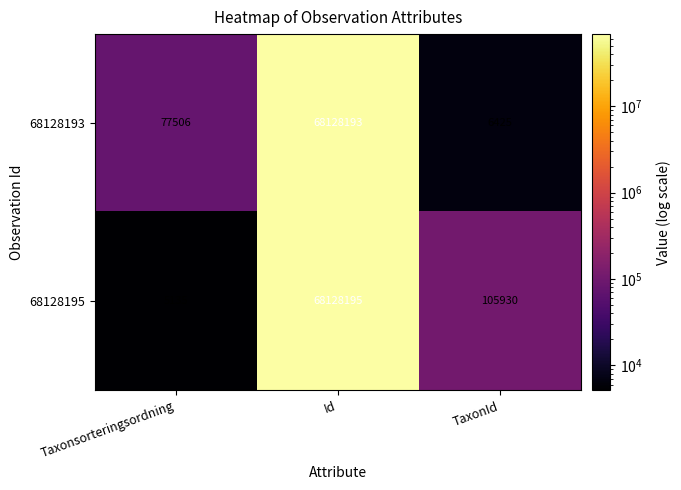

Which category has the lowest value in the 68128195 series?

Taxonsorteringsordning